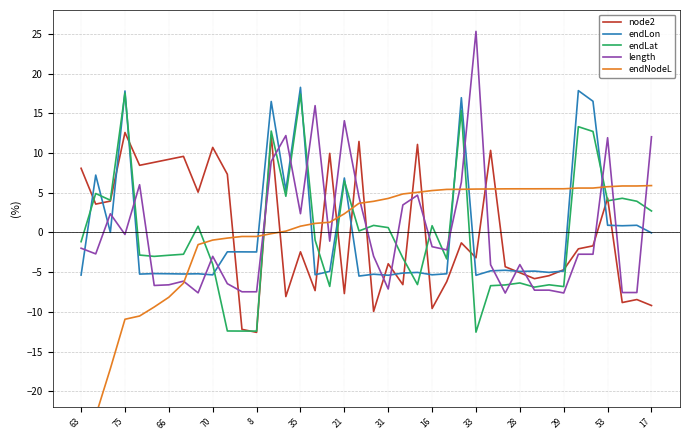

What is the minimum value for endLon?

-5.5